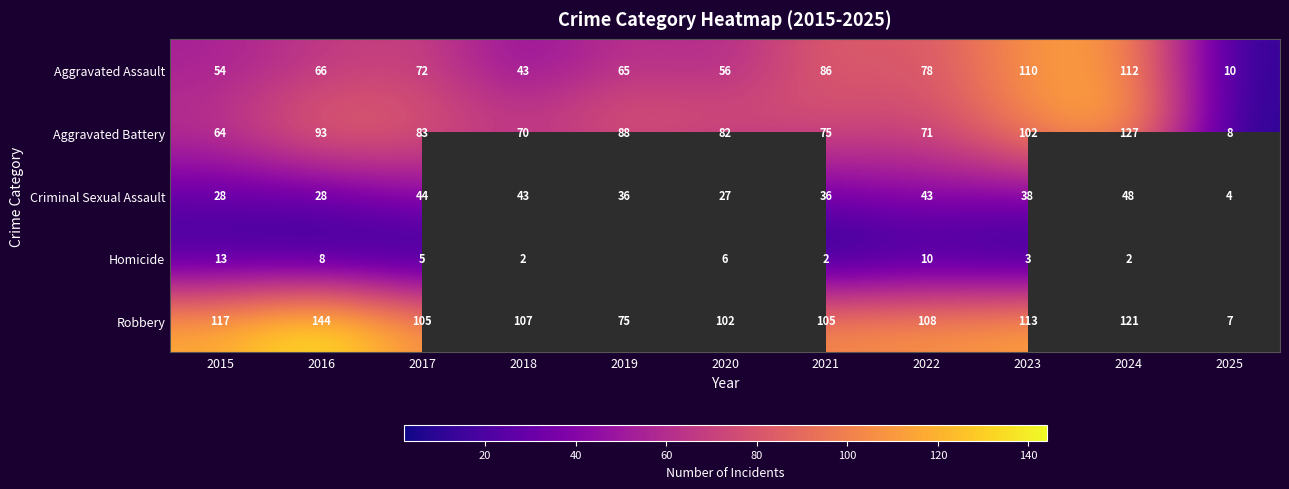

Is the value of Aggravated Assault at 2023 greater than the value of Criminal Sexual Assault at 2022?

Yes